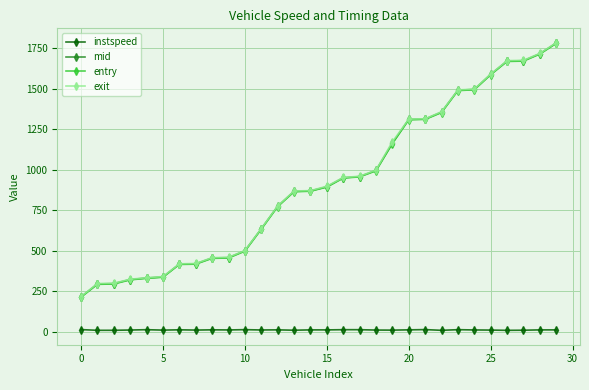

True or false: instspeed and exit cross at least once.

False